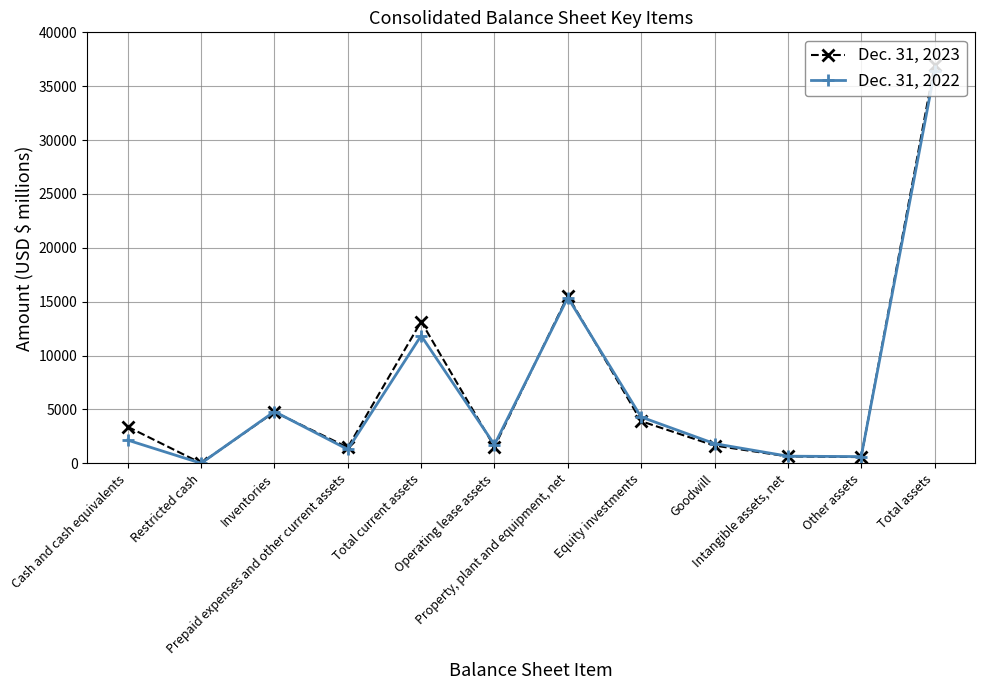

Which series changed the most between Total current assets and Other assets?

Dec. 31, 2023